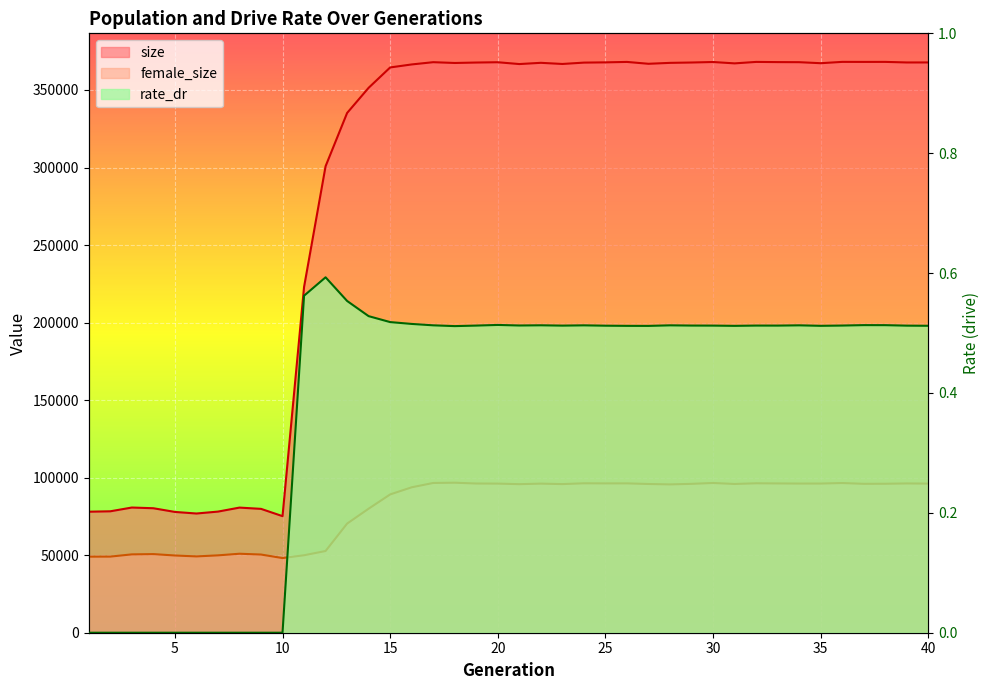

Where is size nearest to the value 221652?

11